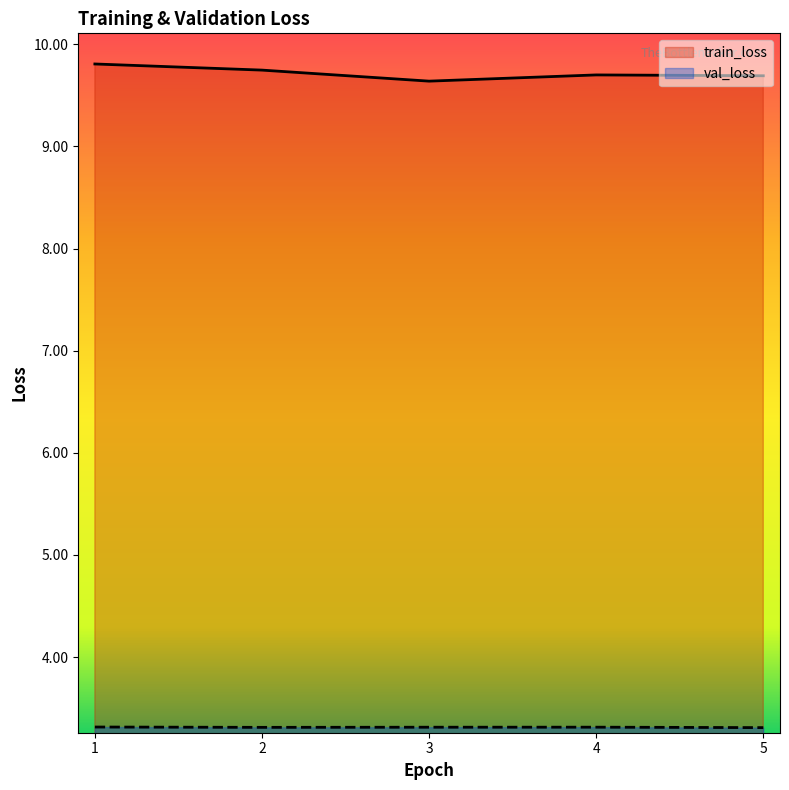

Which series has the widest spread of values?

train_loss